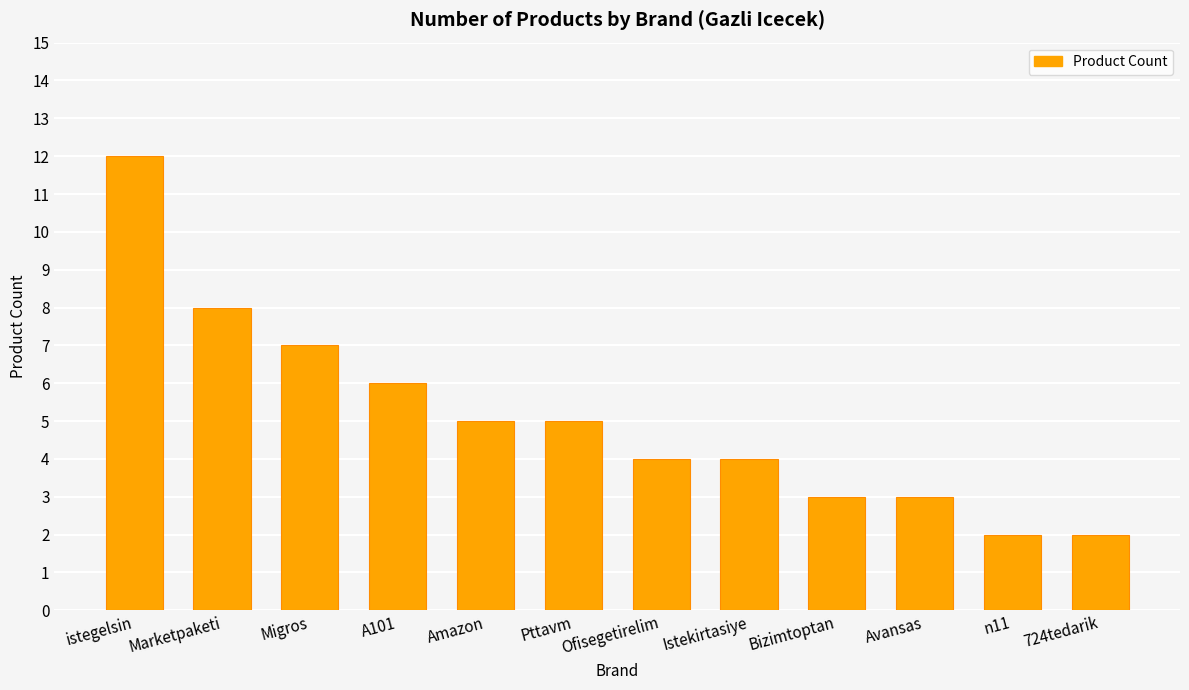

How many bars are there in total?

12